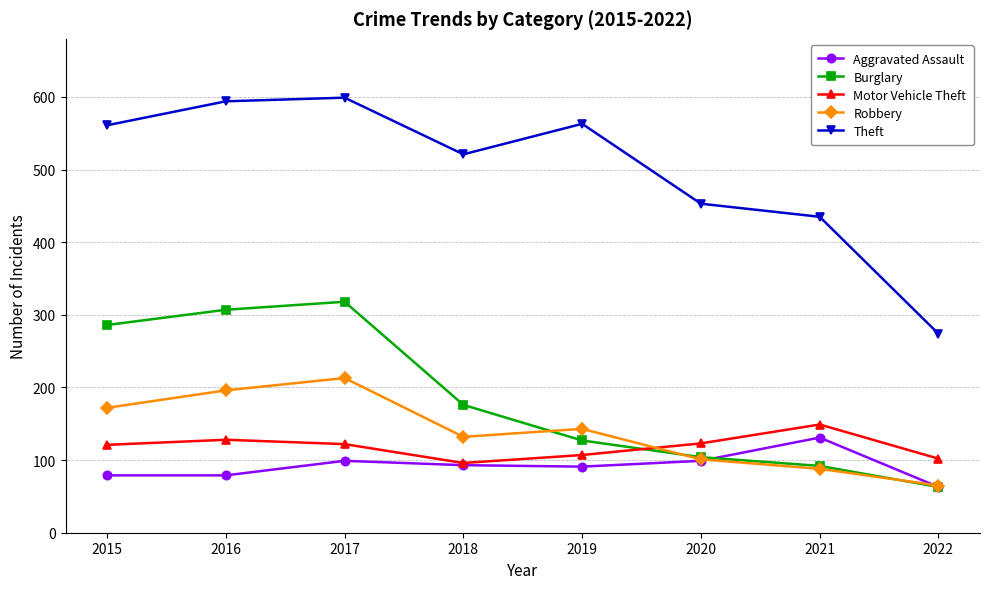

Is it true that Motor Vehicle Theft equals 128 at 2016?

True